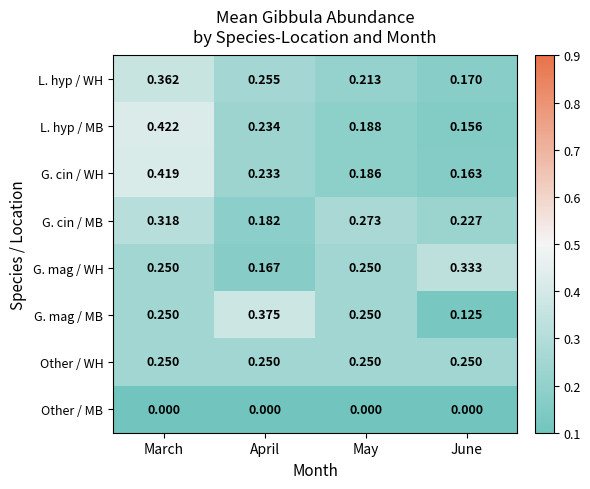

Which series has the largest total across all categories?

G. cin / WH